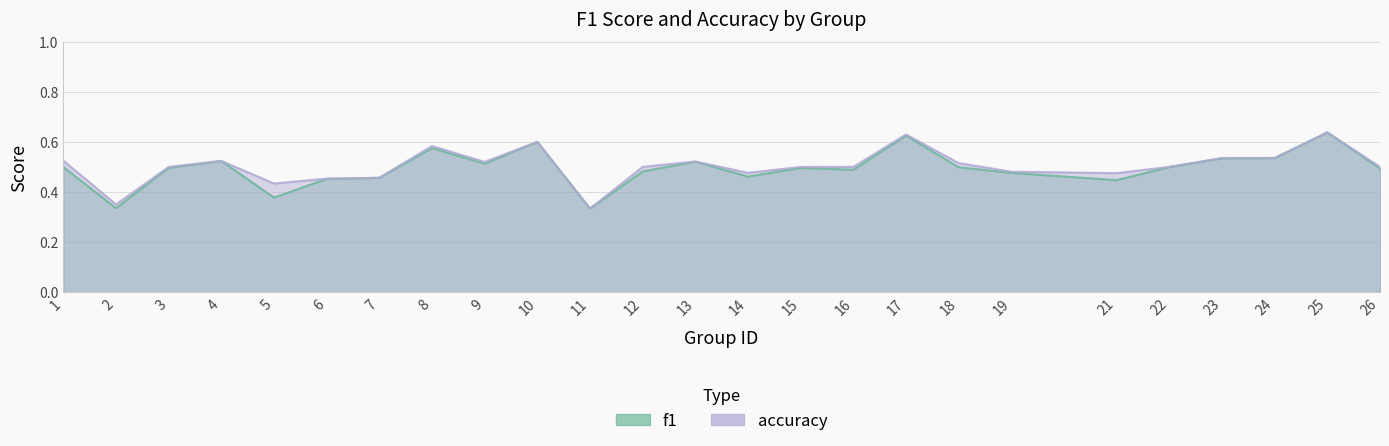

Reading right to left, what are all the values shown in this chart?

f1: 0.5	0.6	0.5	0.5	0.5	0.4	0.5	0.5	0.6	0.5	0.5	0.5	0.5	0.5	0.3	0.6	0.5	0.6	0.5	0.5	0.4	0.5	0.5	0.3	0.5
accuracy: 0.5	0.6	0.5	0.5	0.5	0.5	0.5	0.5	0.6	0.5	0.5	0.5	0.5	0.5	0.3	0.6	0.5	0.6	0.5	0.5	0.4	0.5	0.5	0.3	0.5